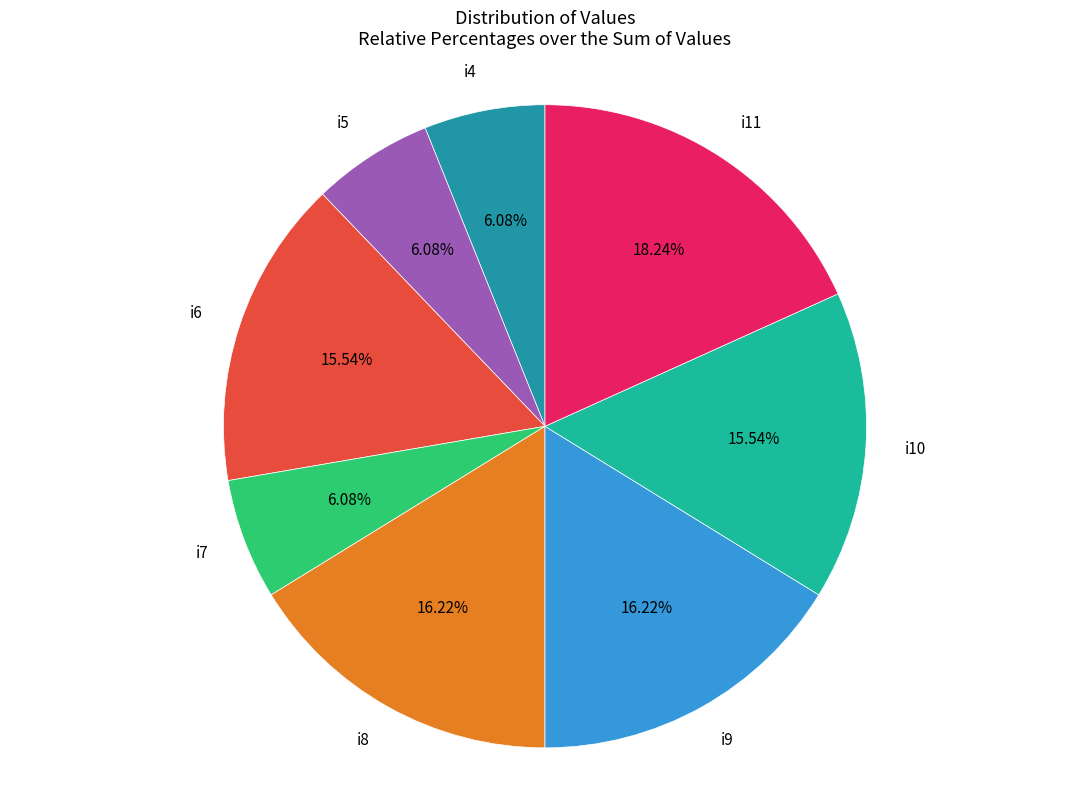

The i4 slice represents 6% of the pie. True or false?

True